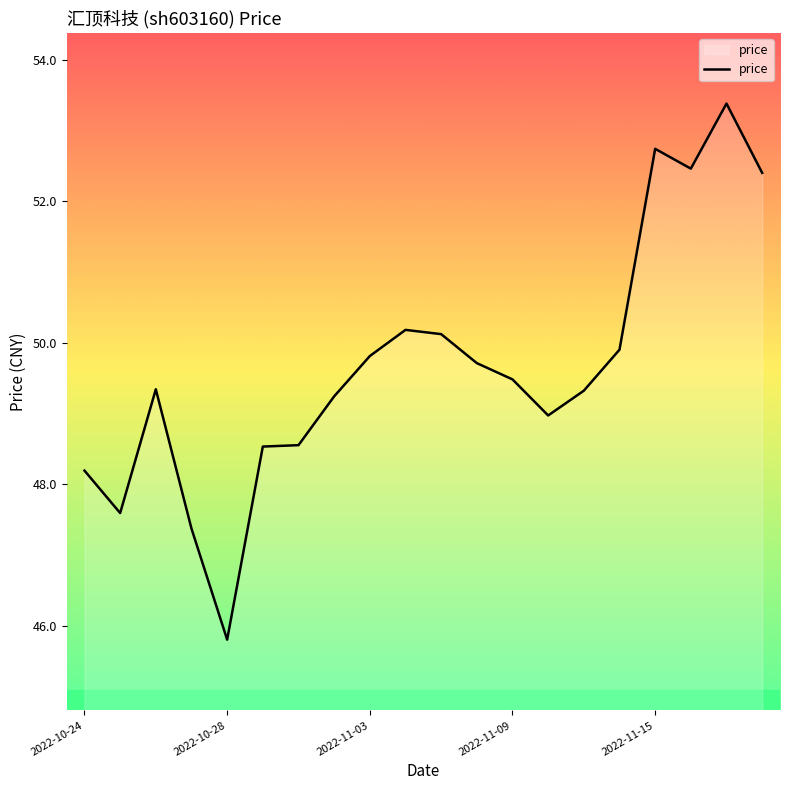

What is the maximum value shown in the chart?

53.4